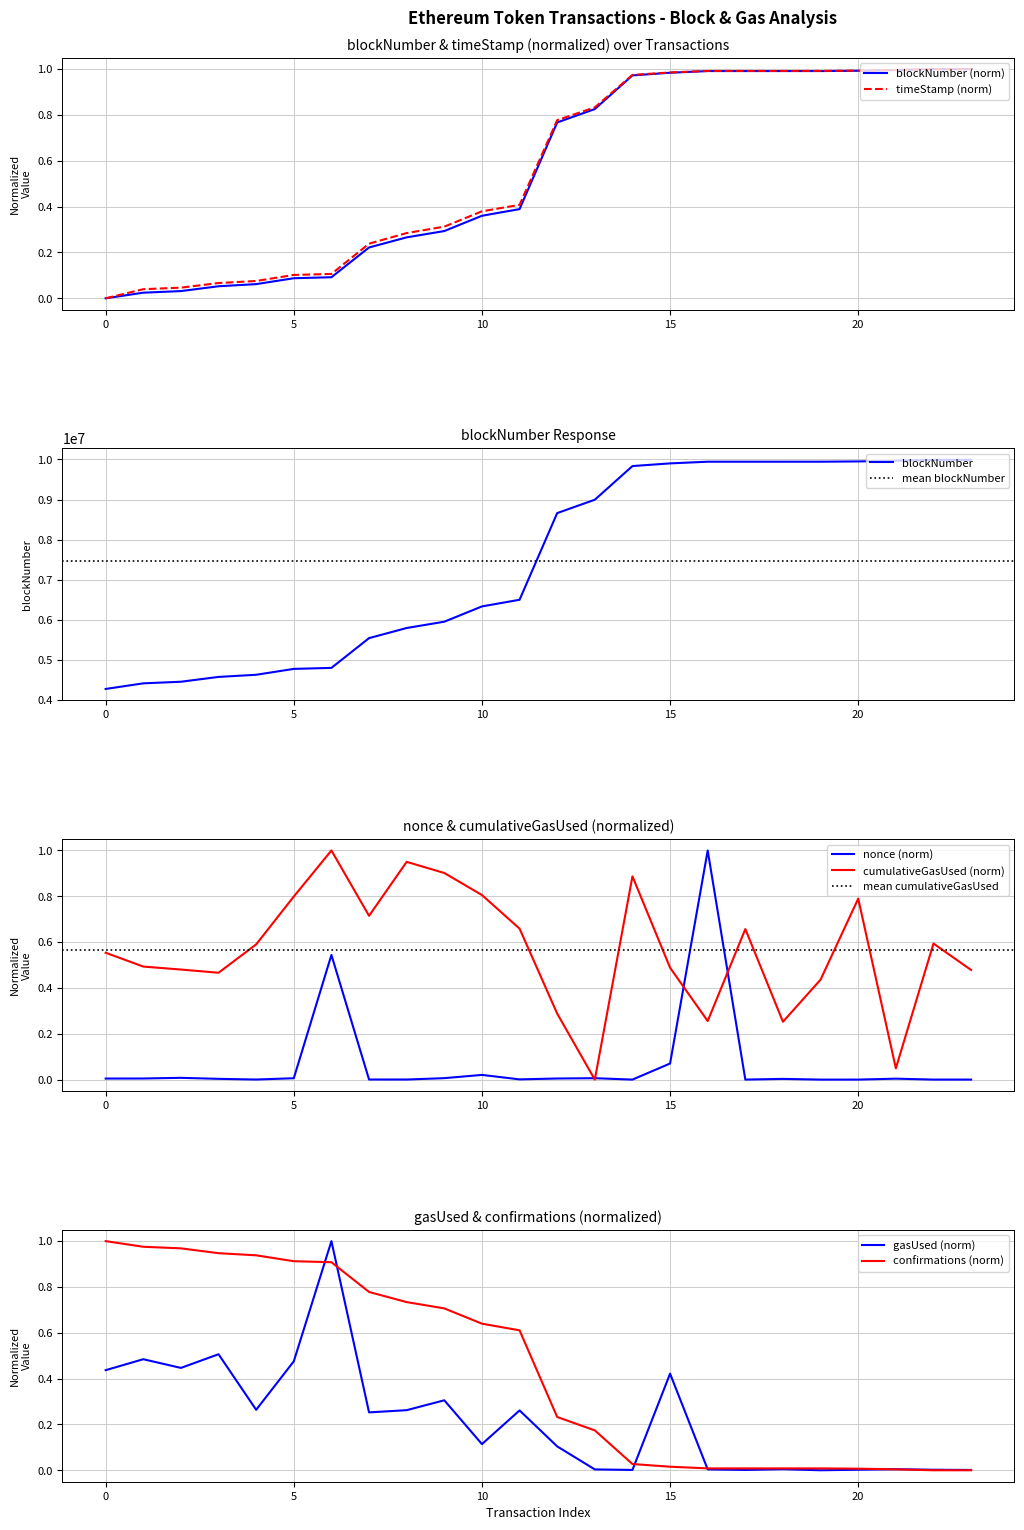

What is the value of the timeStamp point at the 17th from the left?

1.0